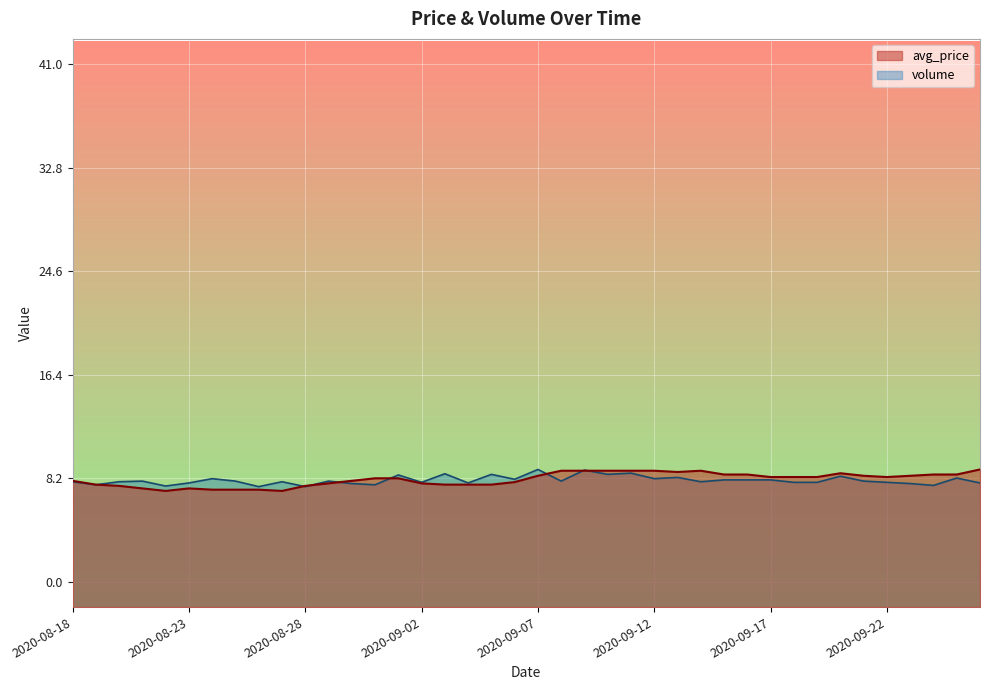

Is the value of avg_price at 2020-08-27 greater than the value of volume at 2020-09-07?

No